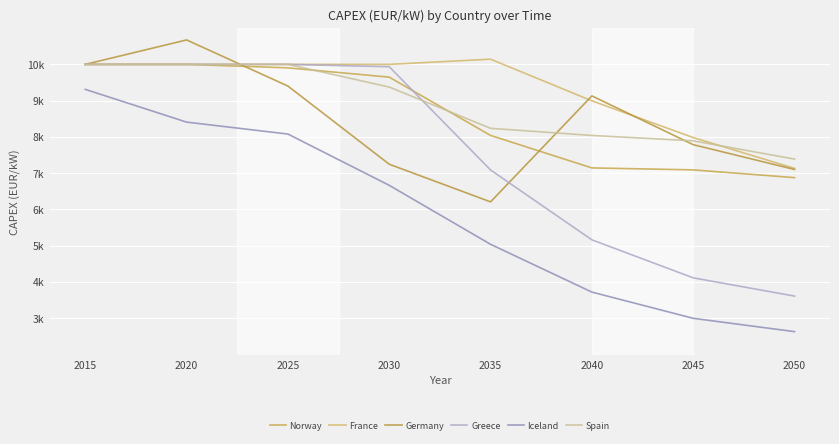

True or false: Greece has more than 1 points higher than both neighbors.

False